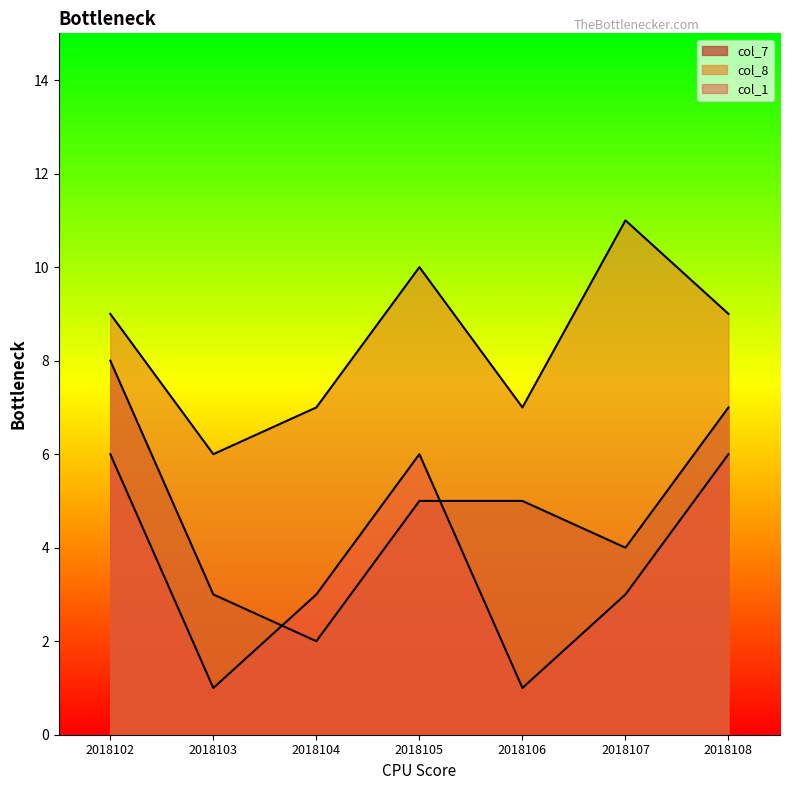

Count the number of categories in the chart.

7